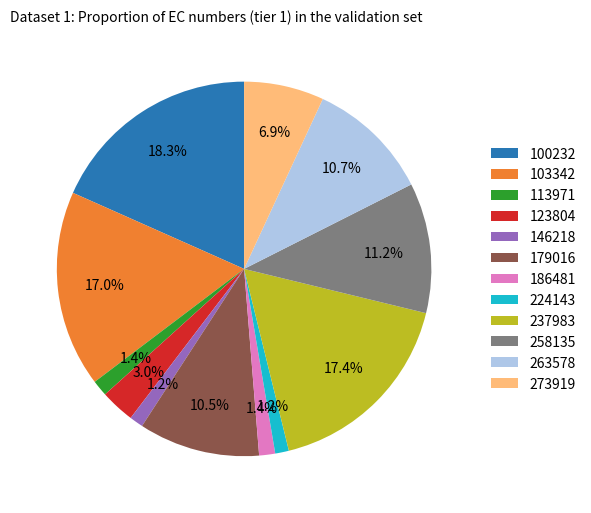

Does 179016 account for over 50% of the chart?

No